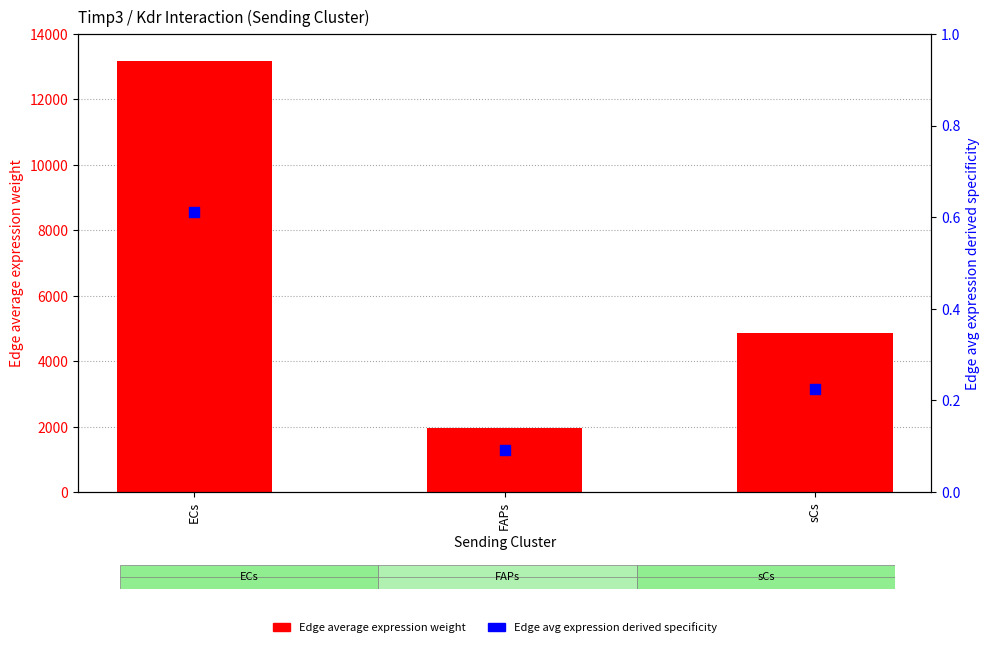

What are all the series names shown in the legend?

Edge average expression weight, Edge avg expression derived specificity